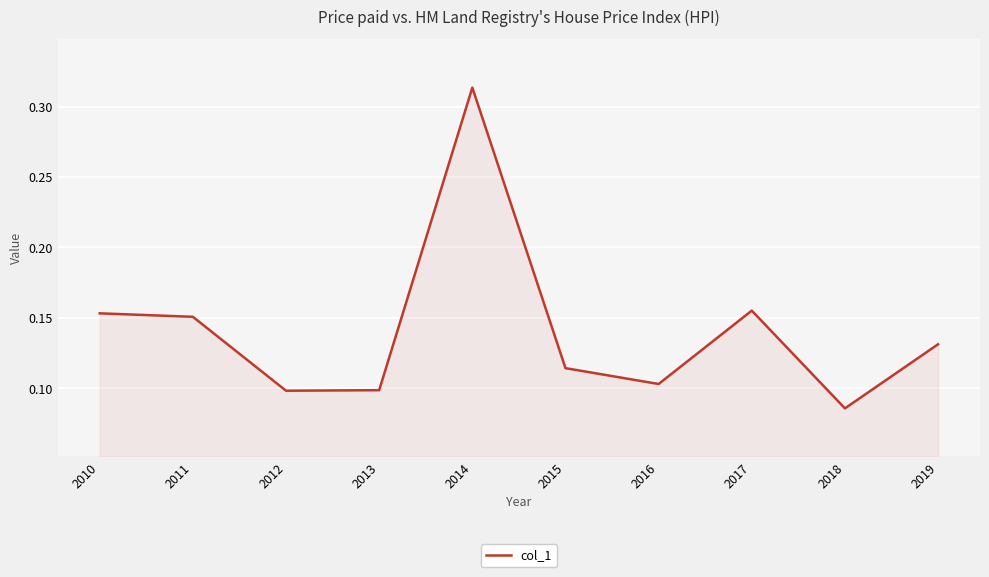

The value at 2019 is 0.1. True or false?

True